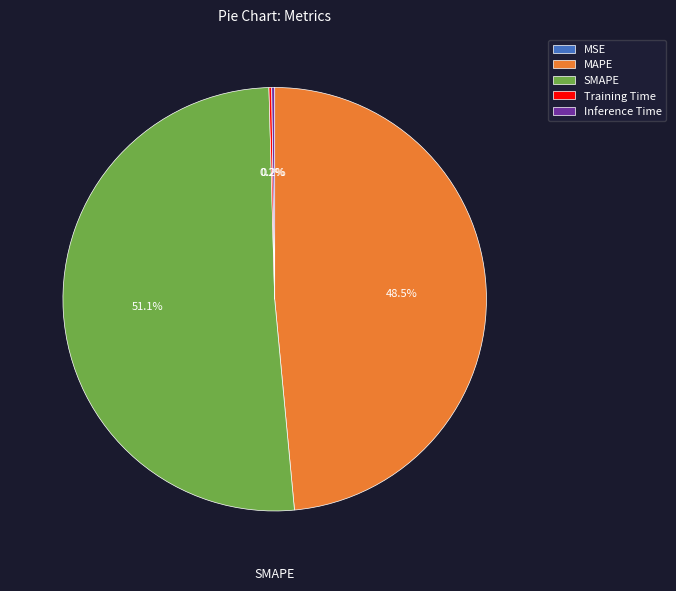

Does any single category account for the majority?

Yes